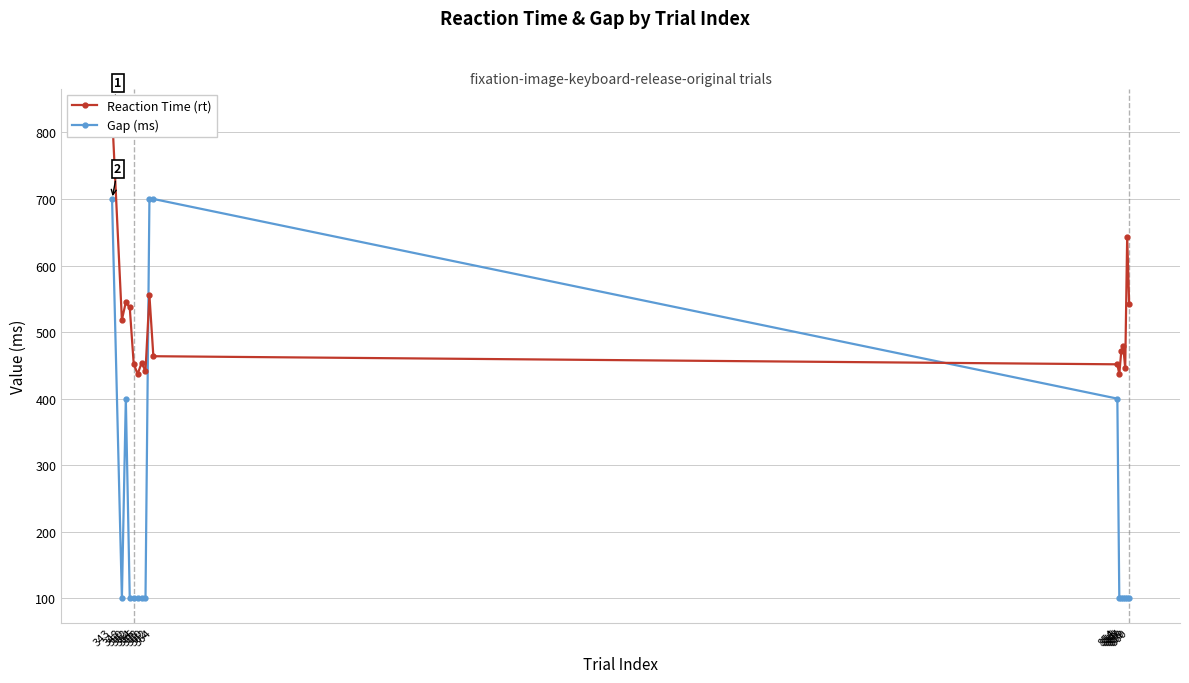

Reading left to right, extract all data points from this chart.

Reaction Time (rt): 343=829.4	348=518.5	350=544.7	352=536.9	354=452.5	356=436.9	358=453.5	360=441.6	362=555.0	364=463.7	854=451.6	855=436.8	856=471.3	857=479.1	858=445.4	859=643.4	860=542.7
Gap (ms): 343=700.0	348=100.0	350=400.0	352=100.0	354=100.0	356=100.0	358=100.0	360=100.0	362=700.0	364=700.0	854=400.0	855=100.0	856=100.0	857=100.0	858=100.0	859=100.0	860=100.0